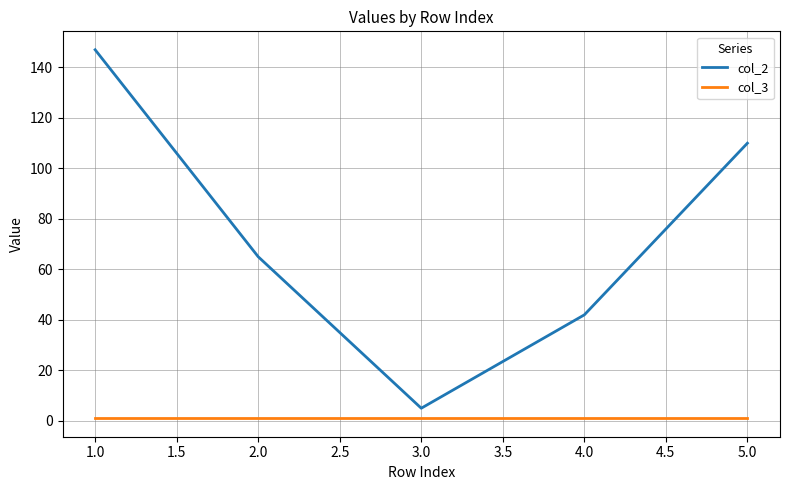

List the labels in order of col_2 value, smallest first.

3.0, 4.0, 2.0, 5.0, 1.0